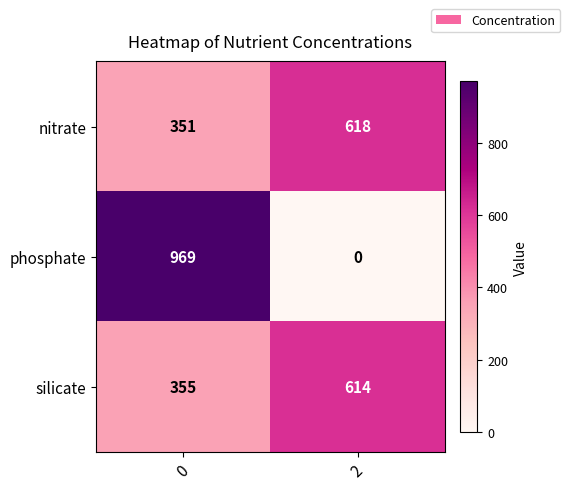

What is the difference between the nitrate values at 2 and 0?

267